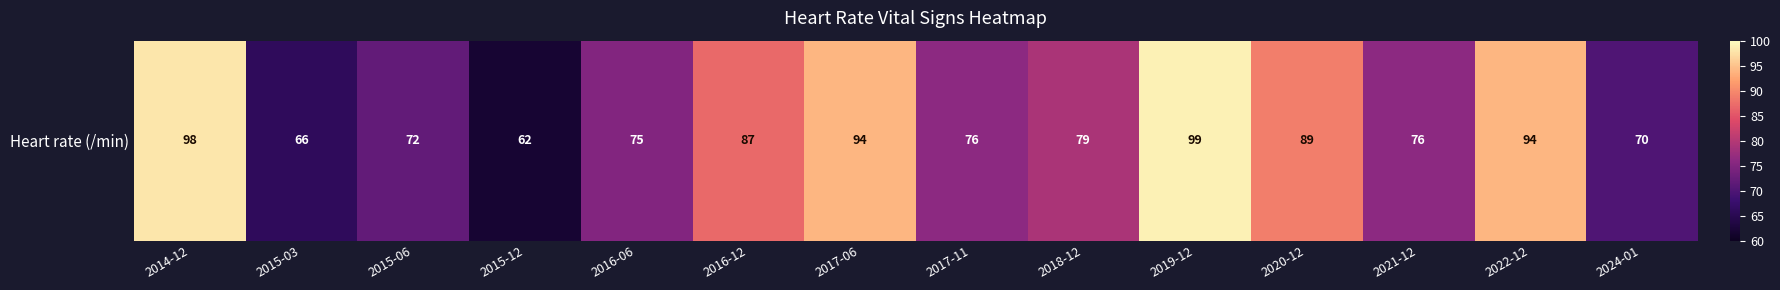

What is the difference between the maximum and second lowest values?

33